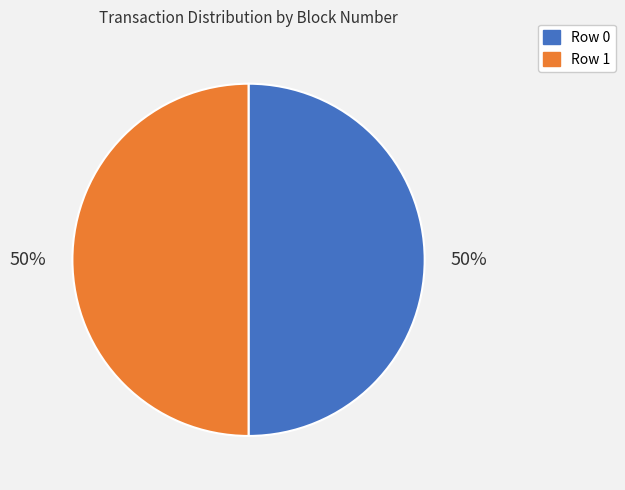

To the nearest percent, what is the average slice percentage?

50%